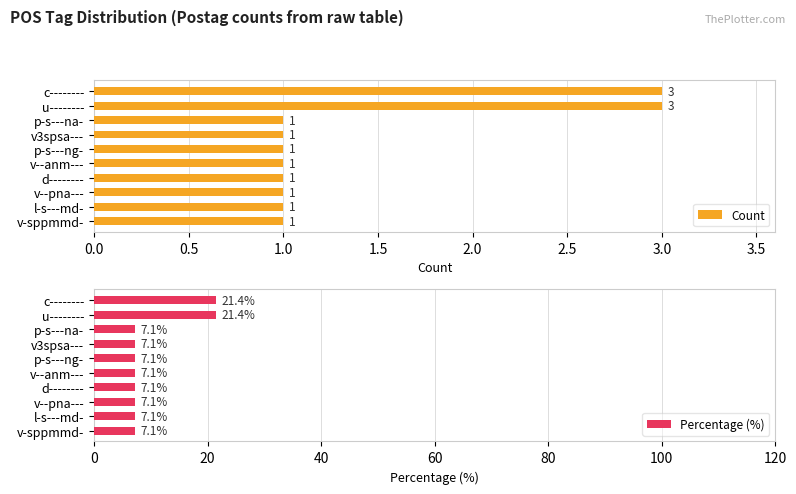

What is the sum of all Count values?

14